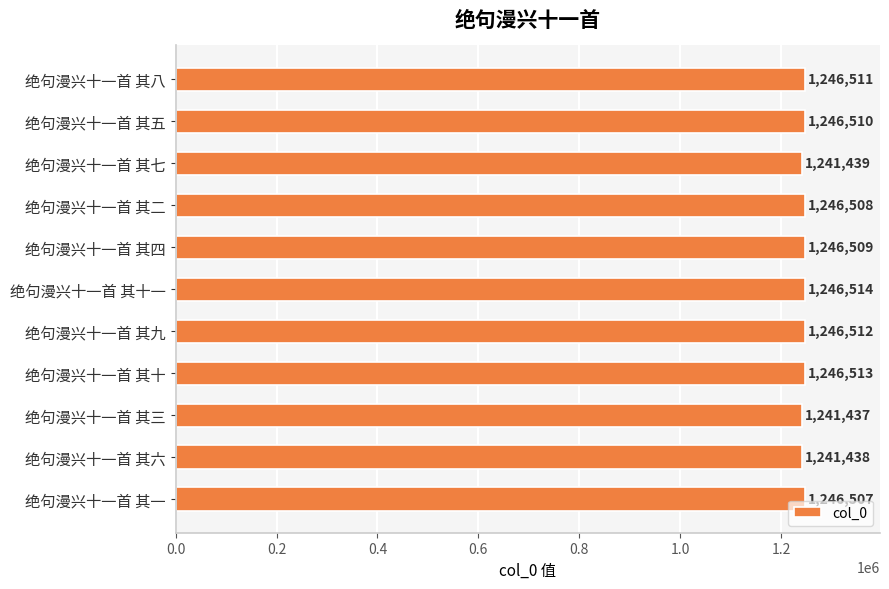

What is the maximum value shown in the chart?

1246514